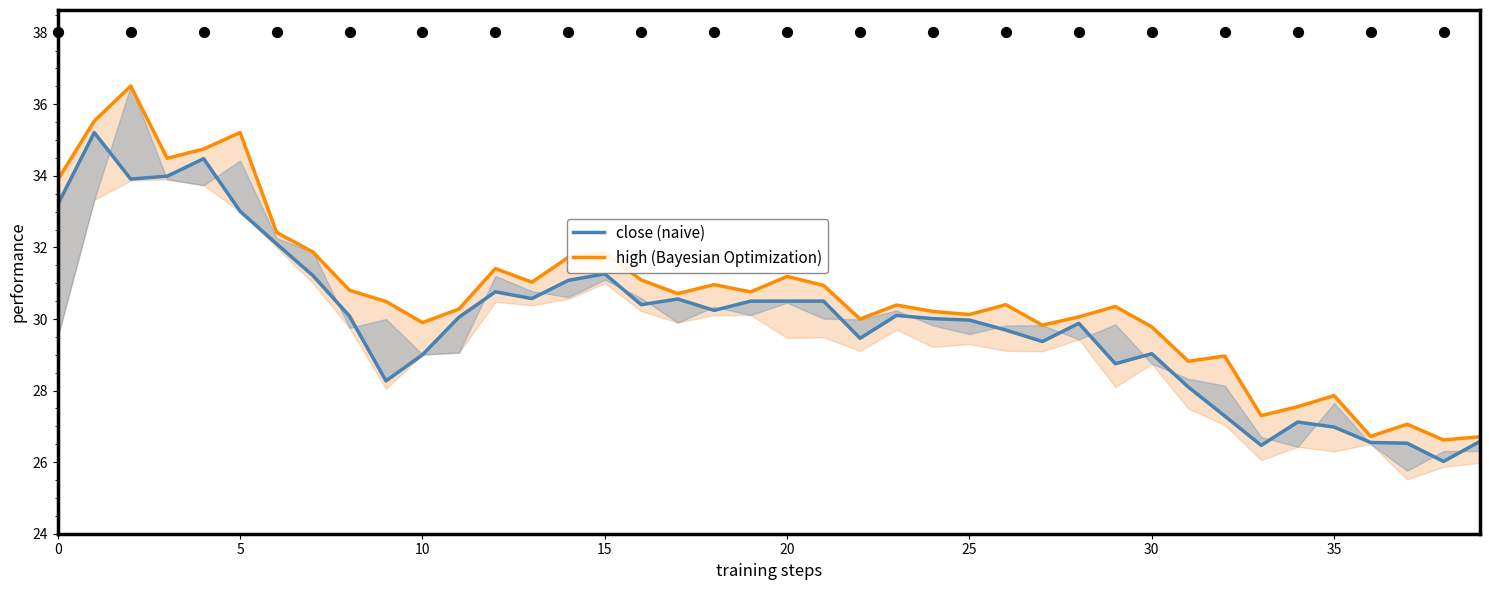

Which series reaches the maximum Y coordinate?

high (Bayesian Optimization)